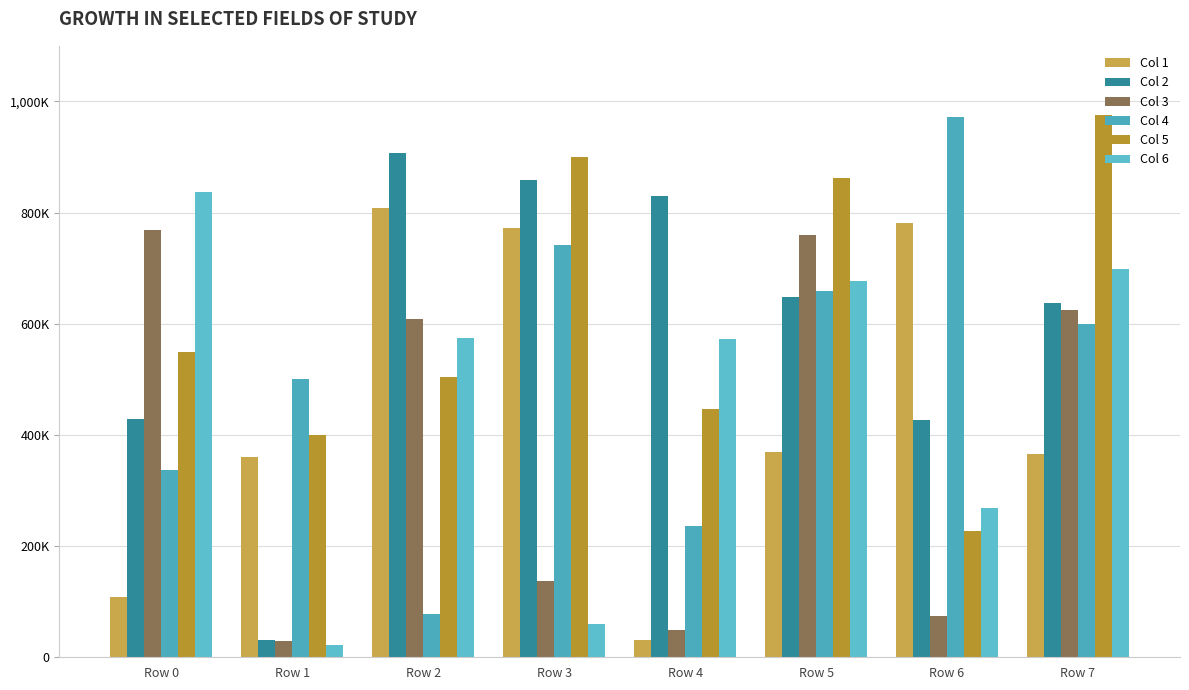

What is the sum of all Col 6 values?

3710781